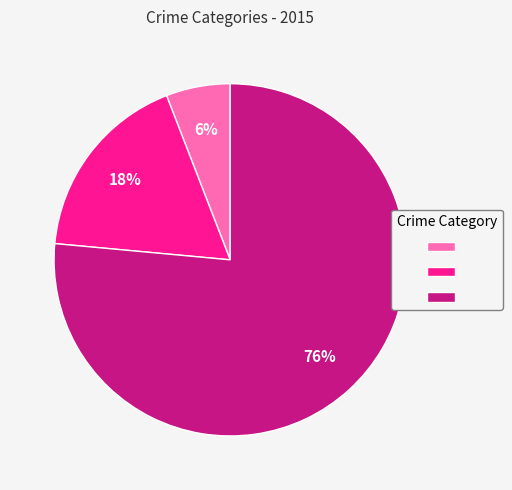

How many segments does this pie chart have?

3